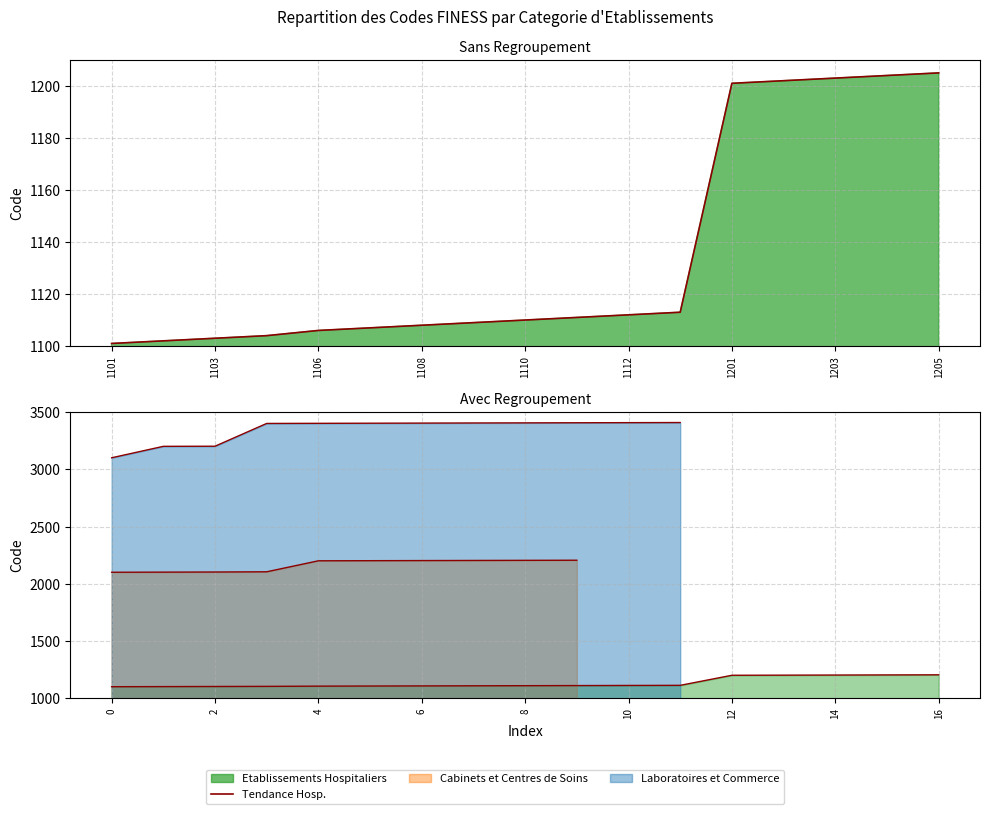

How many data points does each series have?

17